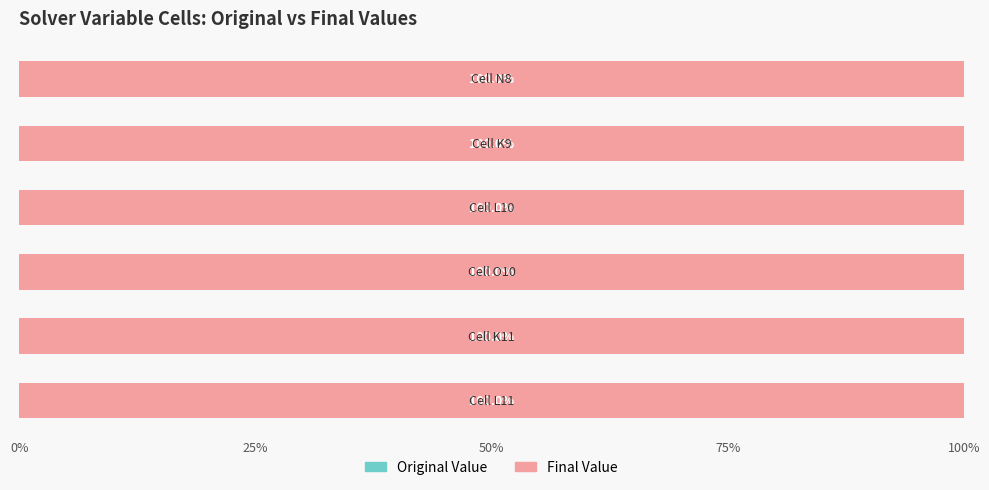

Which series has the widest spread of values?

Final Value